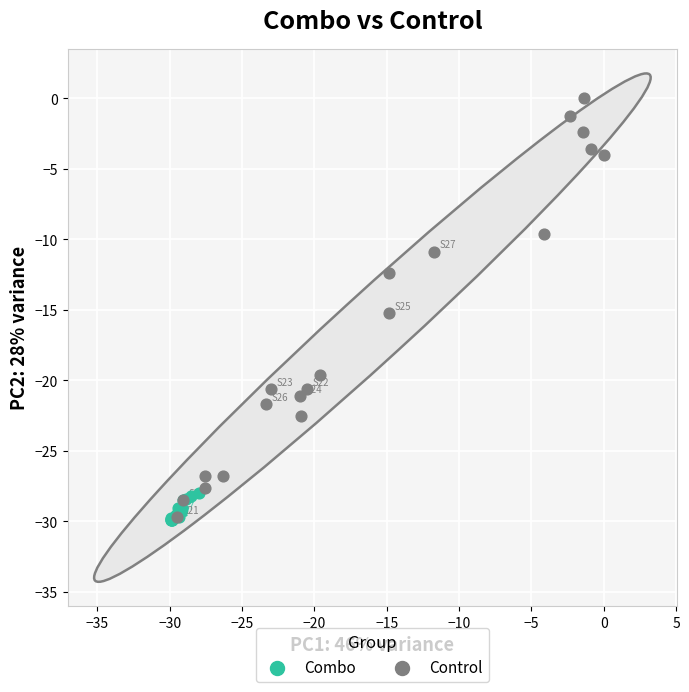

What are all the series names shown in the legend?

Combo, Control